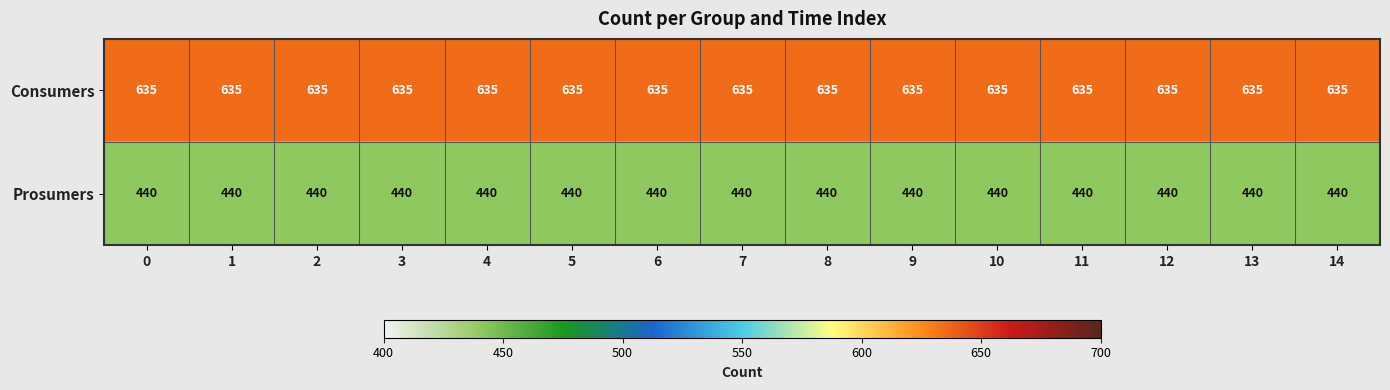

Is it true that Consumers equals 635 at 0?

True